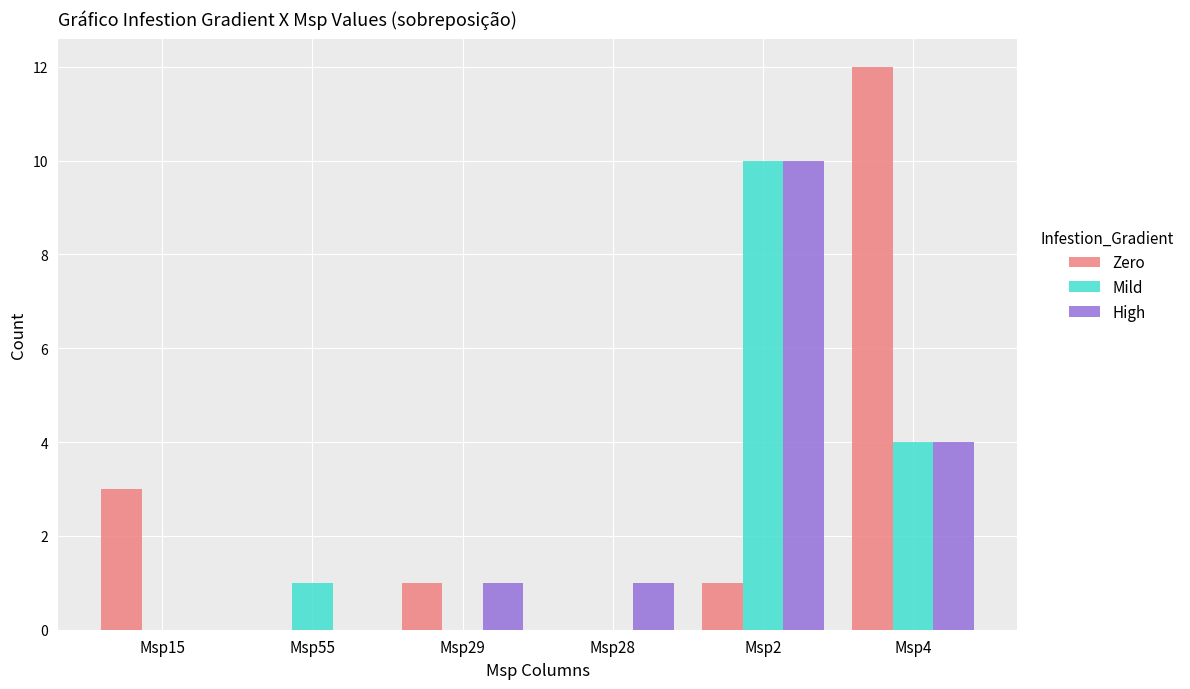

Which category has the highest value in the Zero series?

Msp4